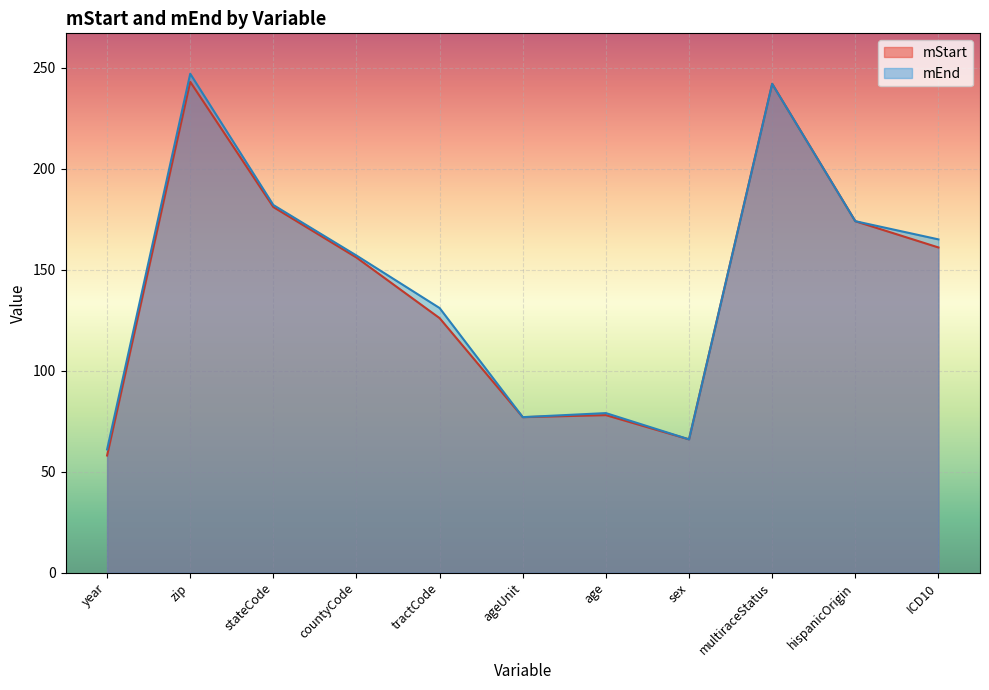

Reading right to left, transcribe all the data shown in this chart.

mStart: 161	174	242	66	78	77	126	156	181	243	58
mEnd: 165	174	242	66	79	77	131	157	182	247	61